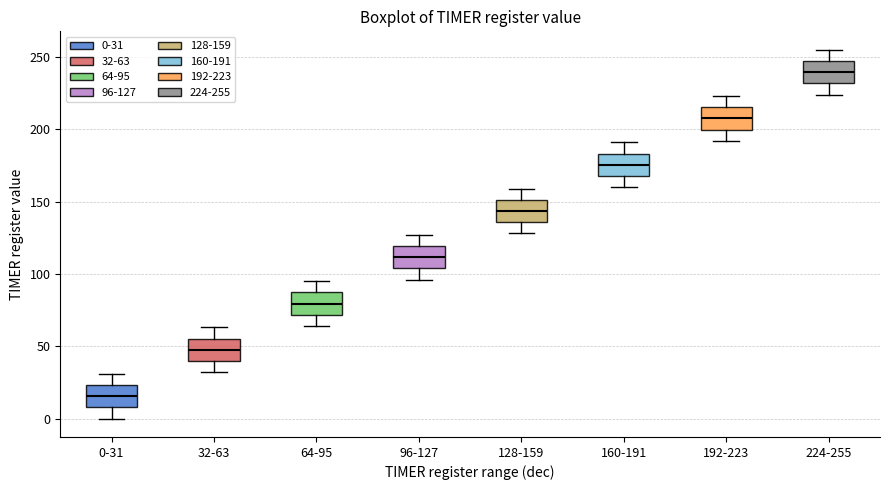

Where does the median line of the box for 128-159 sit on the y-axis? The values are not printed on the chart, so give them approximately, as read against the axis.

145